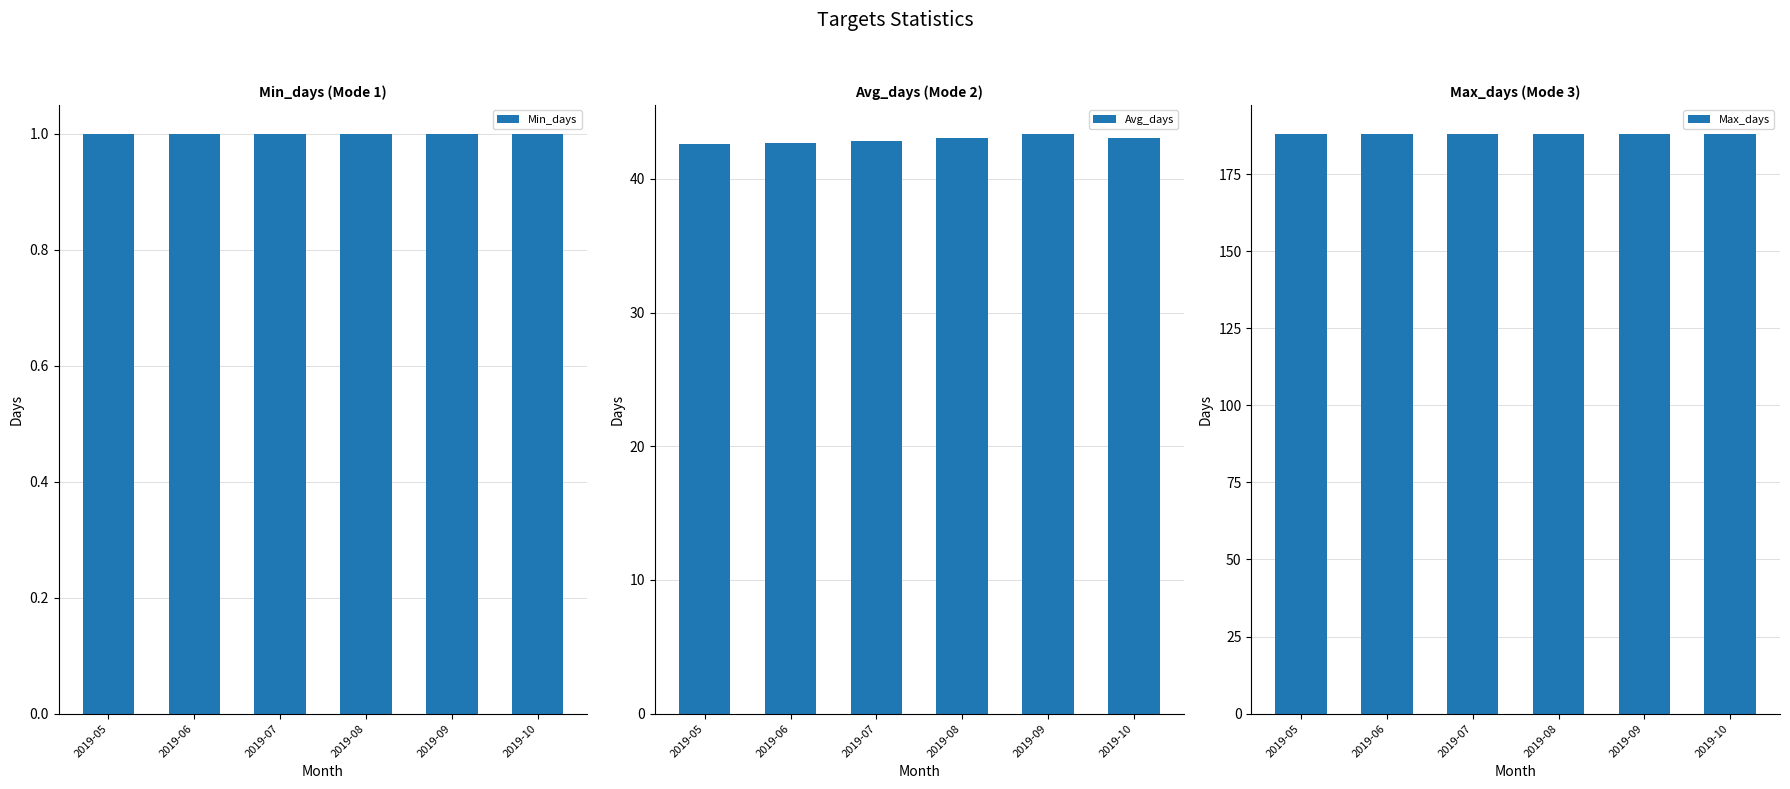

Between 2019-07 and 2019-10, which series saw the biggest shift?

Avg_days